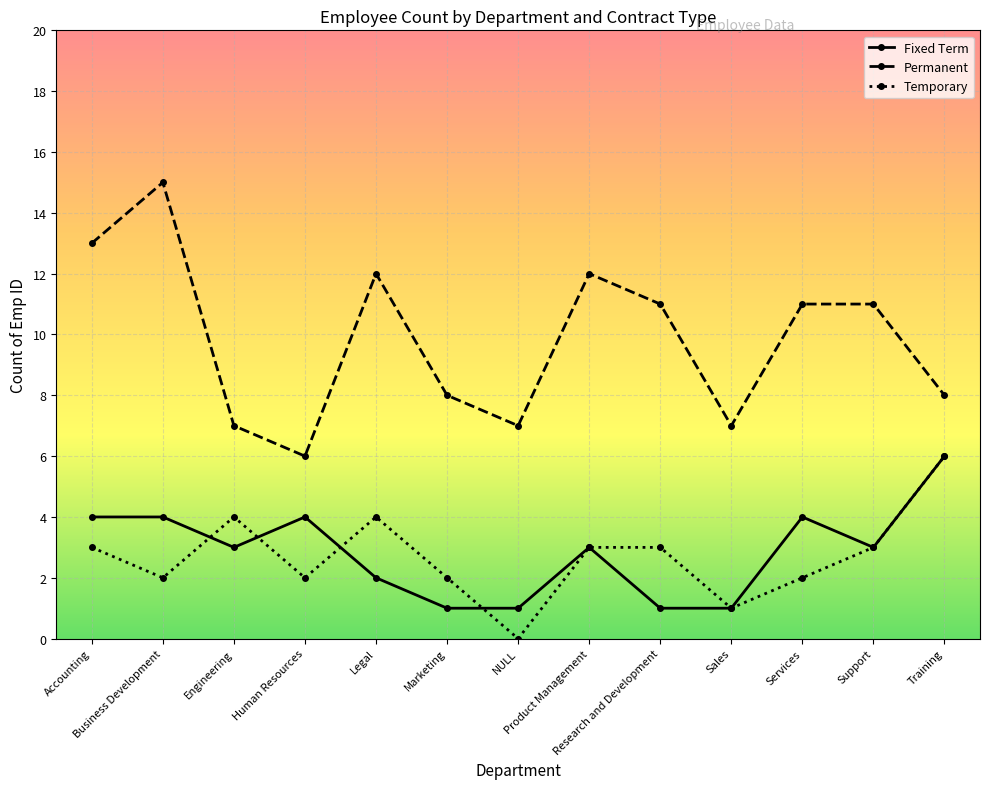

At which category does Temporary reach its first local valley?

Business Development